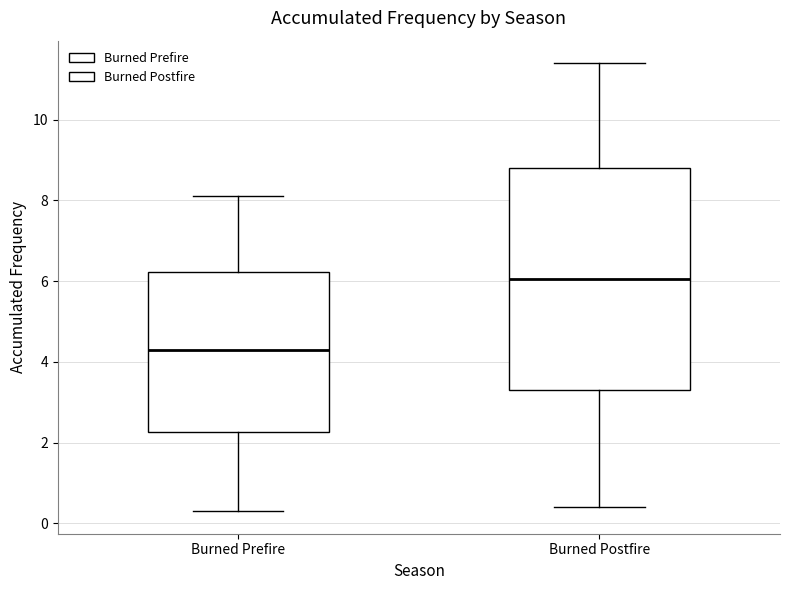

Reading left to right, transcribe this box plot: for each box, give where its median line is, the range the box spans, and where its two whiskers end, as read against the y-axis. The values are not printed on the chart, so give them approximately, as read against the axis.

Burned Prefire: median 4.4, box 2.2 to 6.2, whiskers 0.4 to 8.2
Burned Postfire: median 6.0, box 3.4 to 8.8, whiskers 0.4 to 11.4